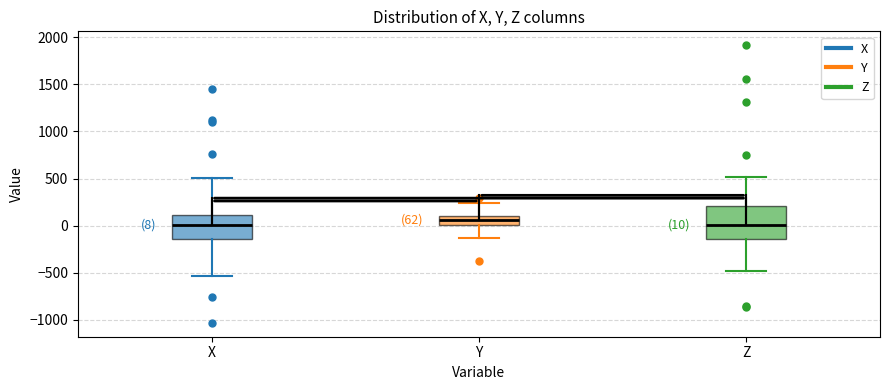

Which box's median line is the highest?

Y